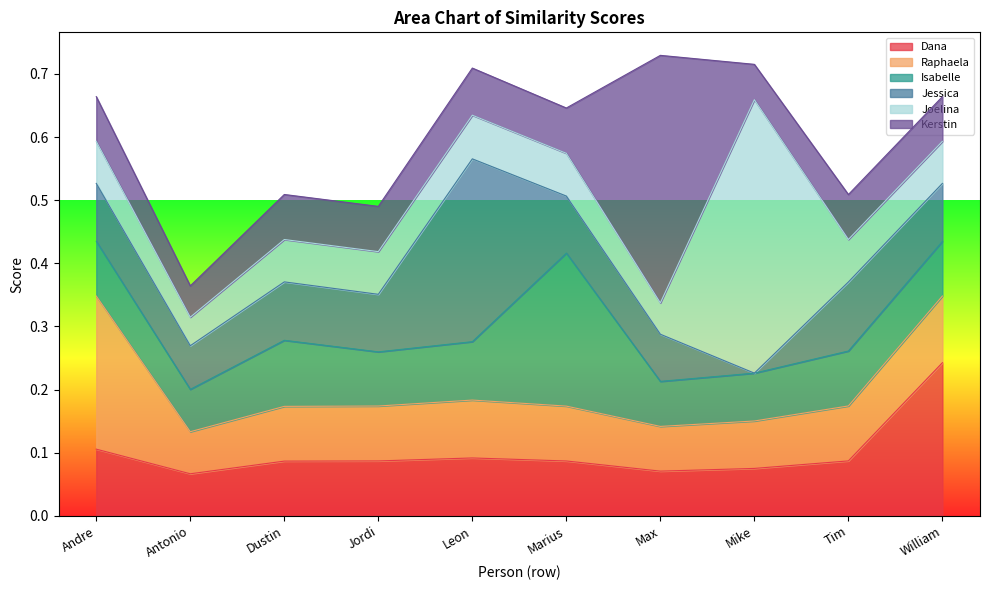

What is the average value of the Joelina series?

0.1